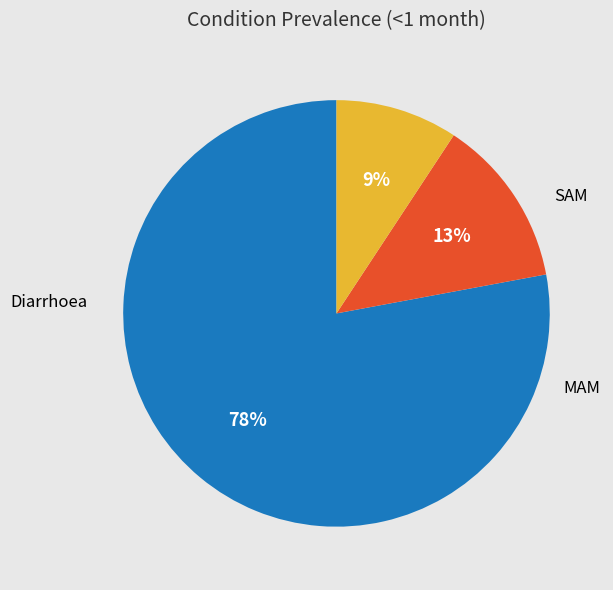

Is there any slice that represents more than half of the pie?

Yes